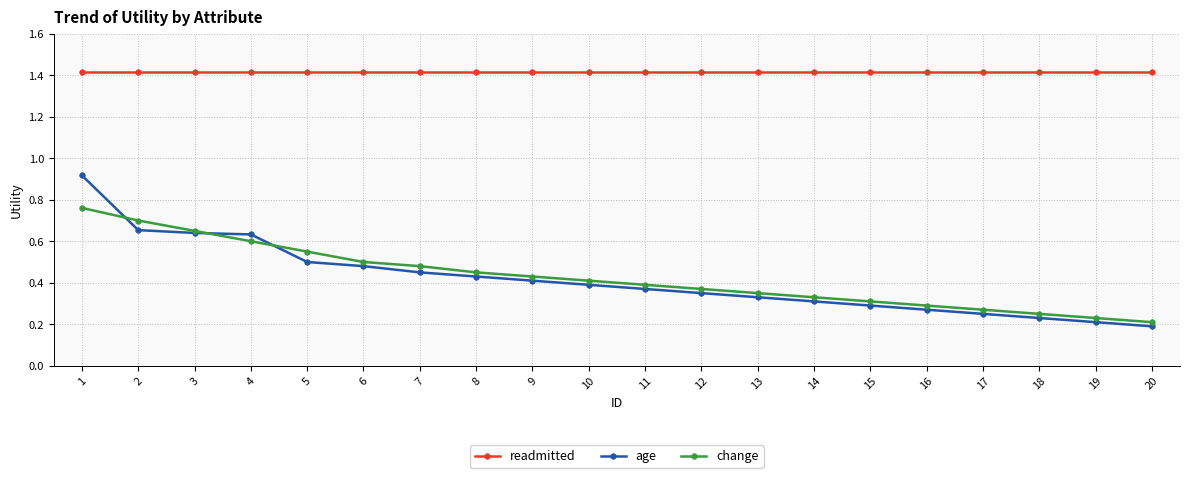

Which series has the widest spread of values?

age